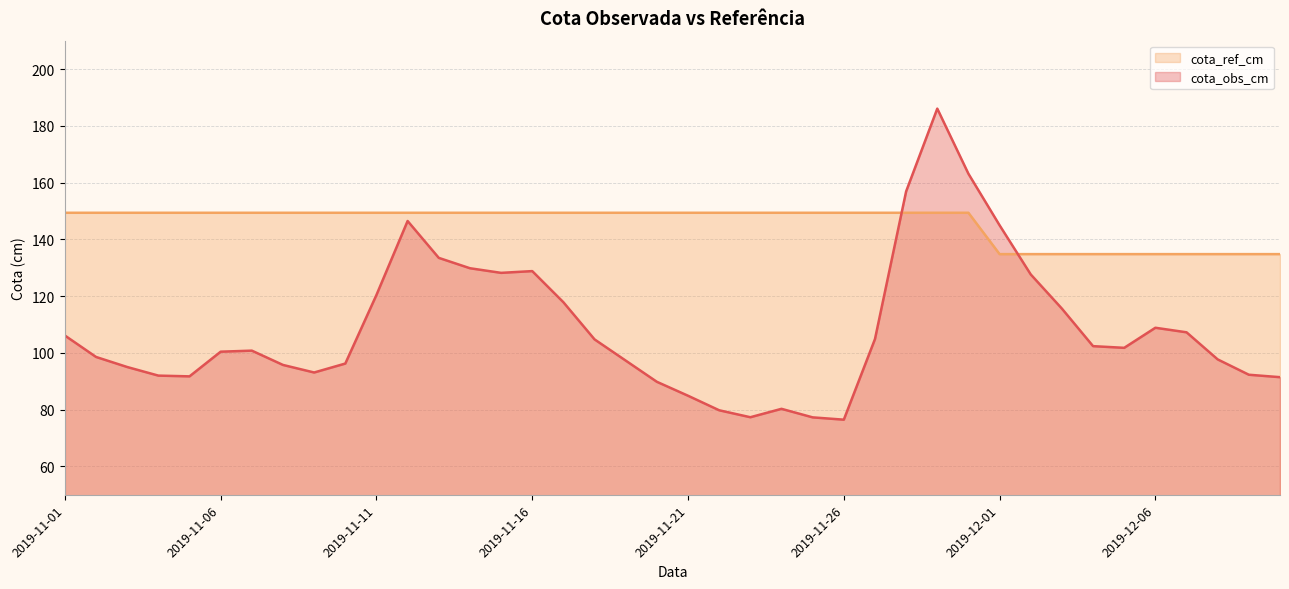

What position from the left is 2019-12-10?

40